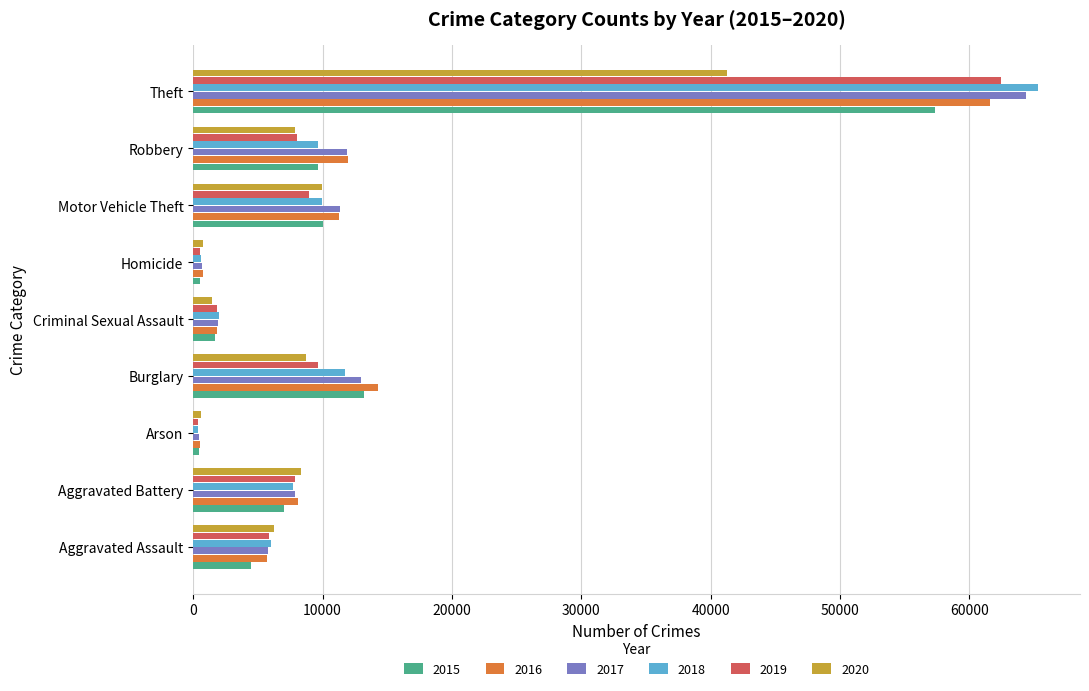

What is the total value across all series at Burglary?

70613